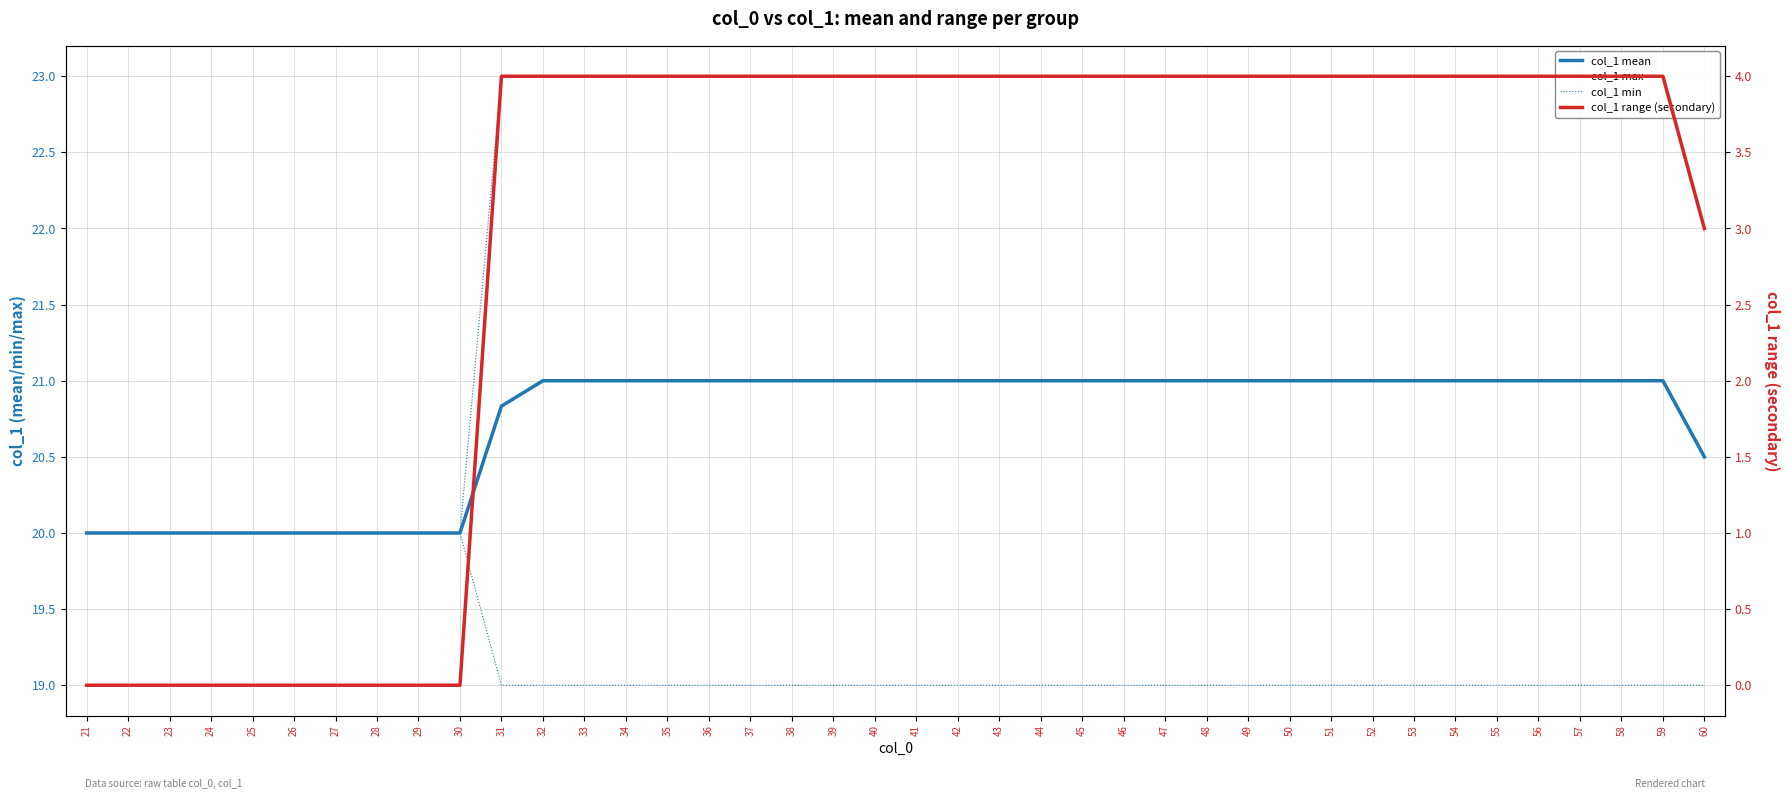

True or false: col_1 range (secondary) and col_1 mean cross at least once.

False